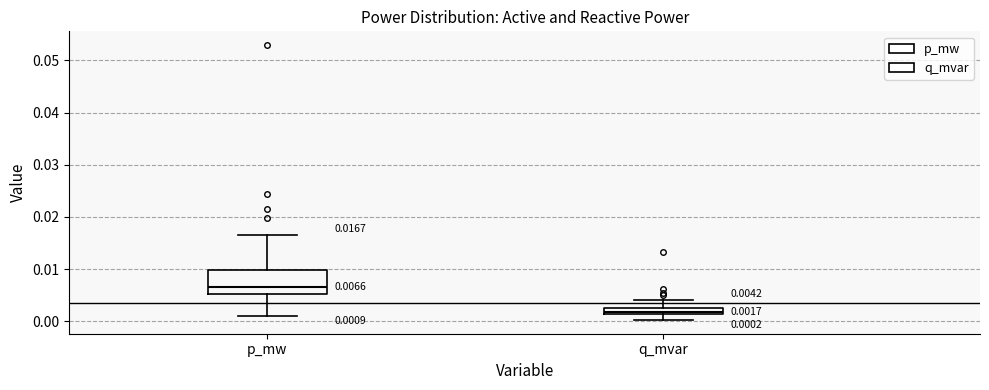

Which box is the tallest, from its lower edge to its upper edge?

p_mw